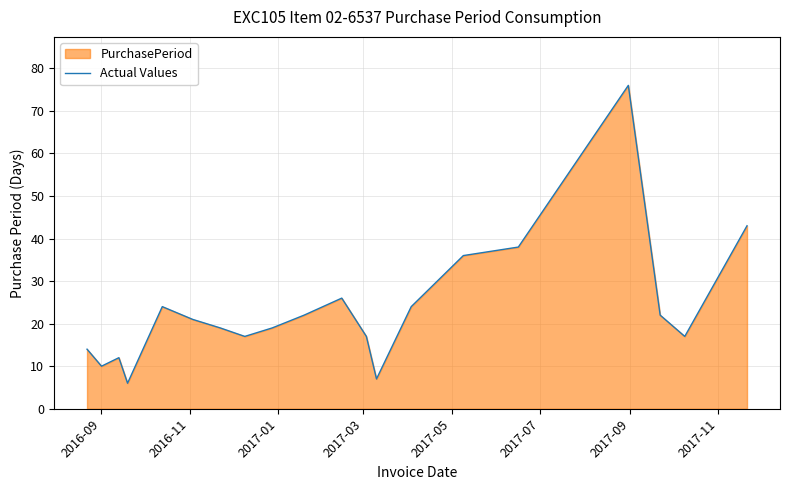

Reading left to right, list all the values displayed in this chart.

14	10	12	6	24	21	19	17	19	22	26	17	7	24	36	38	76	22	17	43